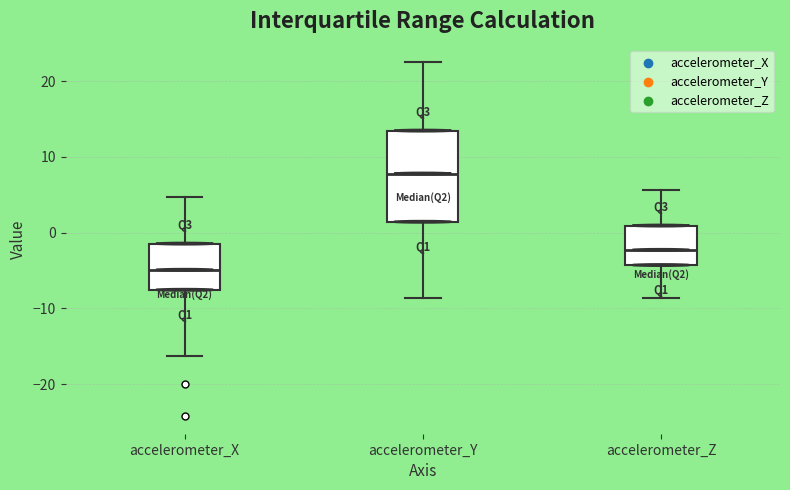

Which box's median line is the highest?

accelerometer_Y